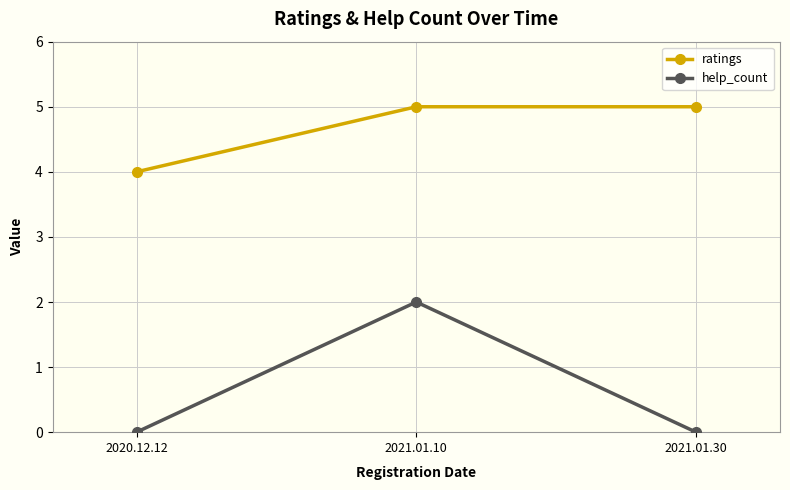

Count the number of data series in this chart.

2